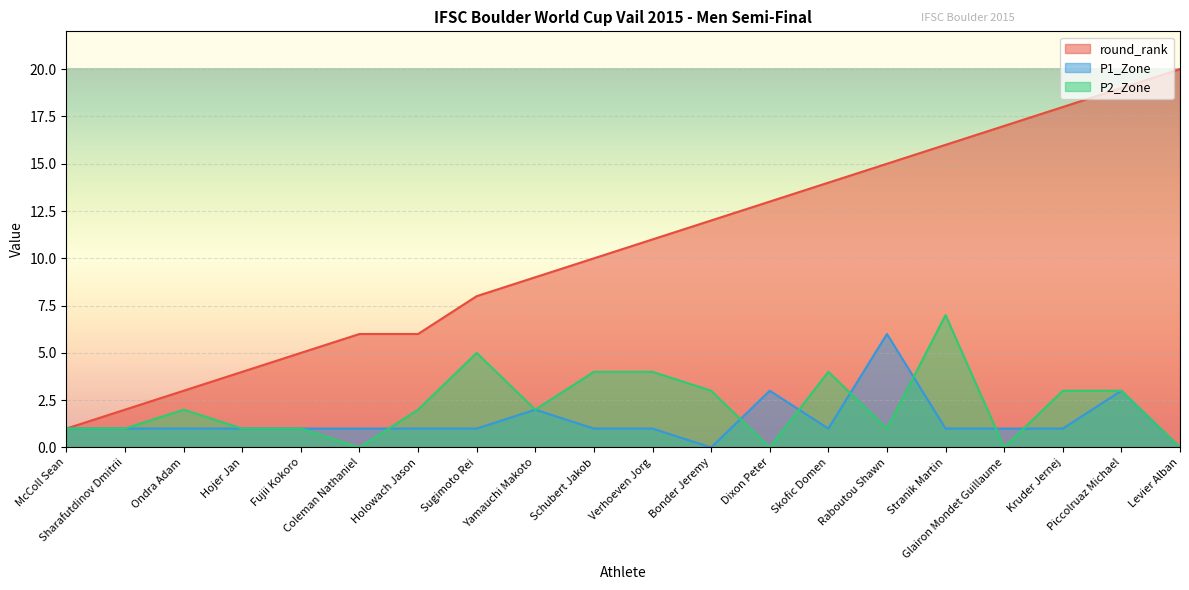

What is the difference between the second highest and minimum values in the P1_Zone series?

3